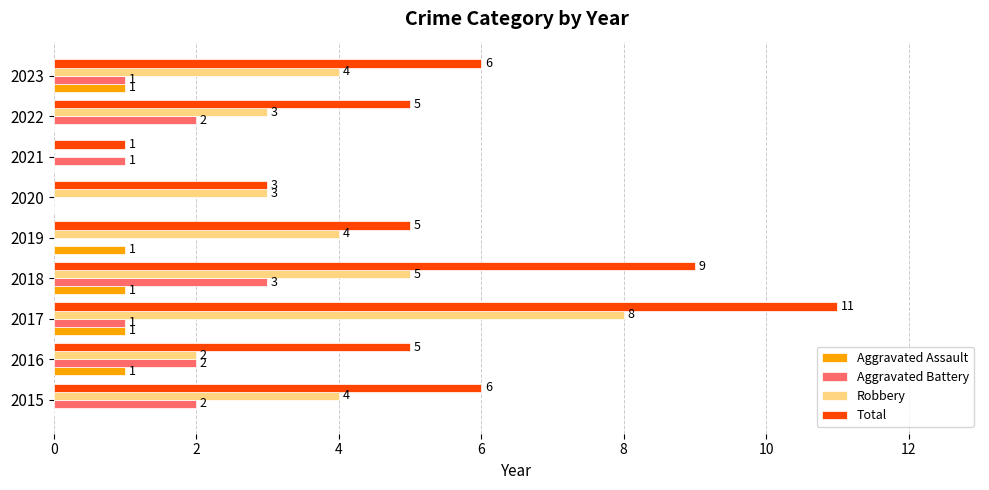

What are all the series names shown in the legend?

Aggravated Assault, Aggravated Battery, Robbery, Total